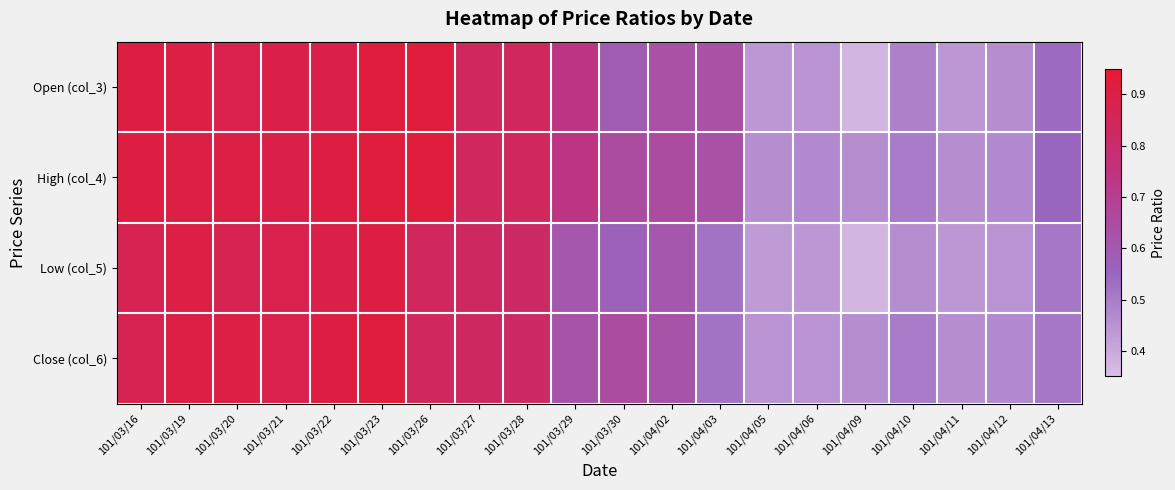

List the series in order of their peak value, lowest first.

Low (col_5), Open (col_3), High (col_4), Close (col_6)